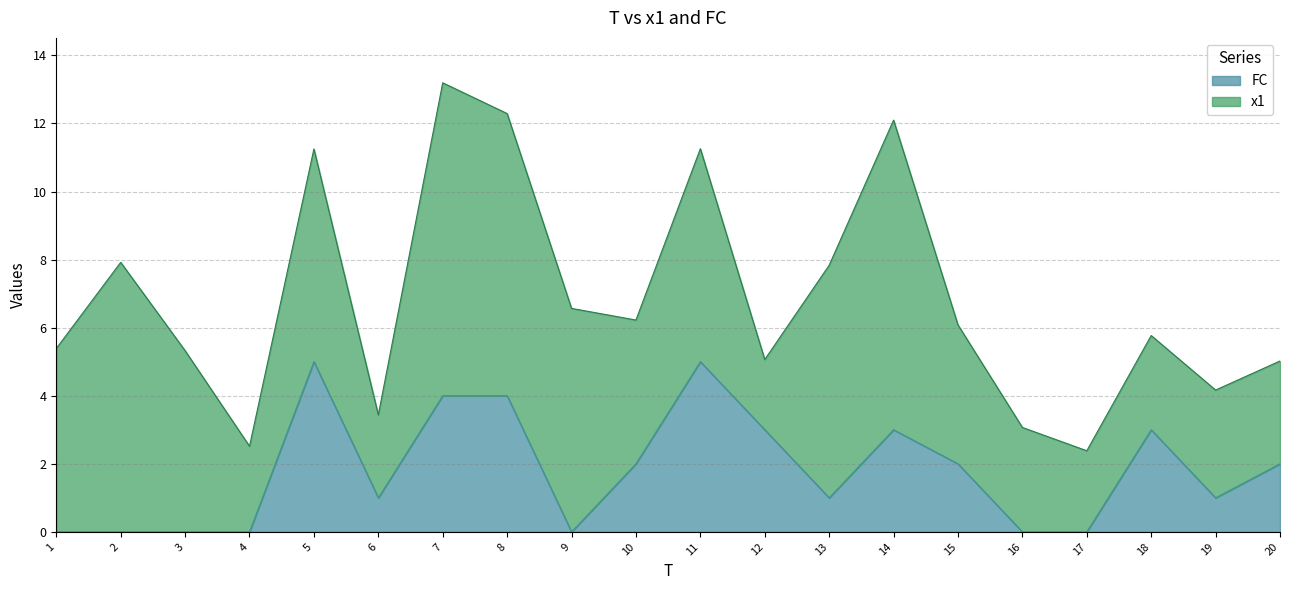

How many lines are shown in the chart?

2